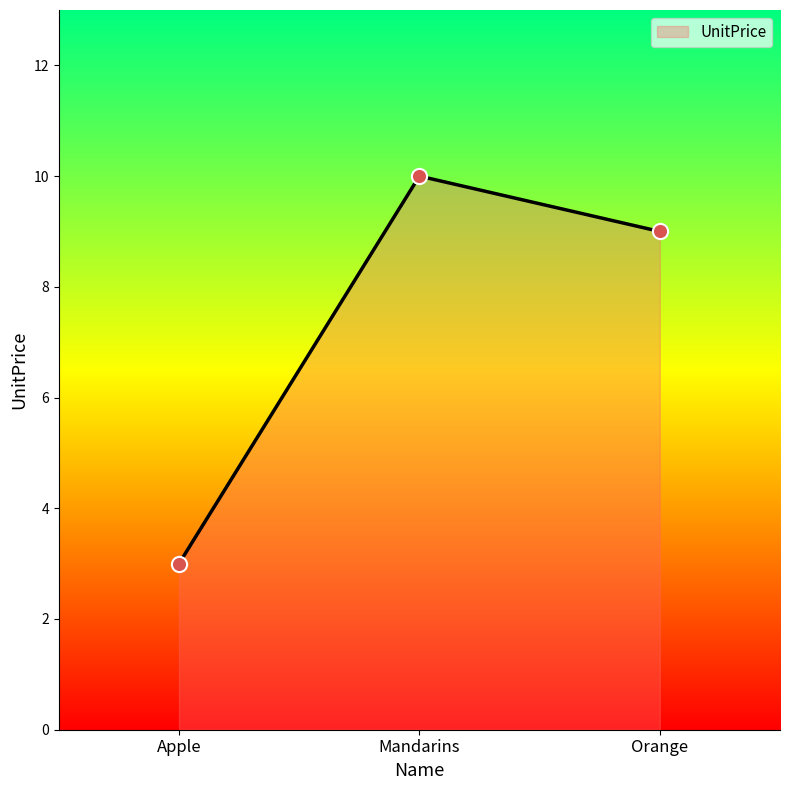

Approximately how many times larger is the value at Orange compared to Mandarins?

0.9